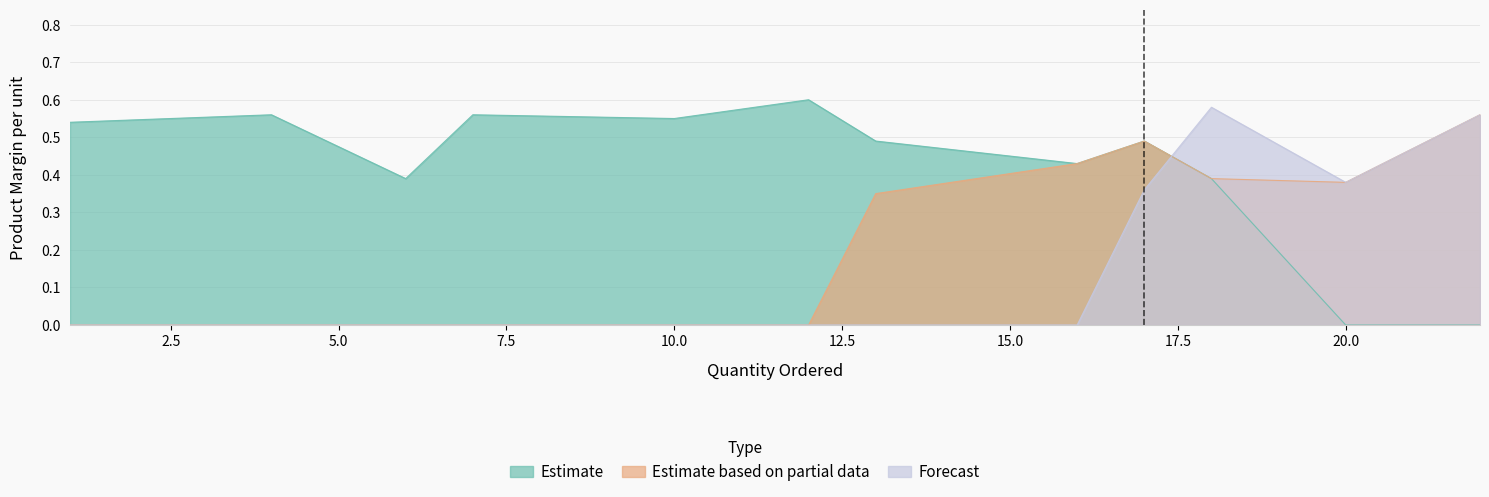

What is the approximate value of Estimate at 6?

0.4